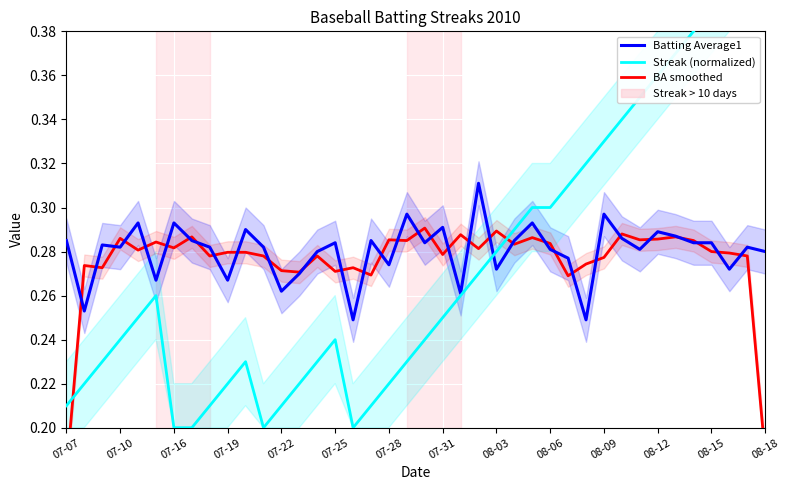

What is the label of the 40th point from the right?

07-07